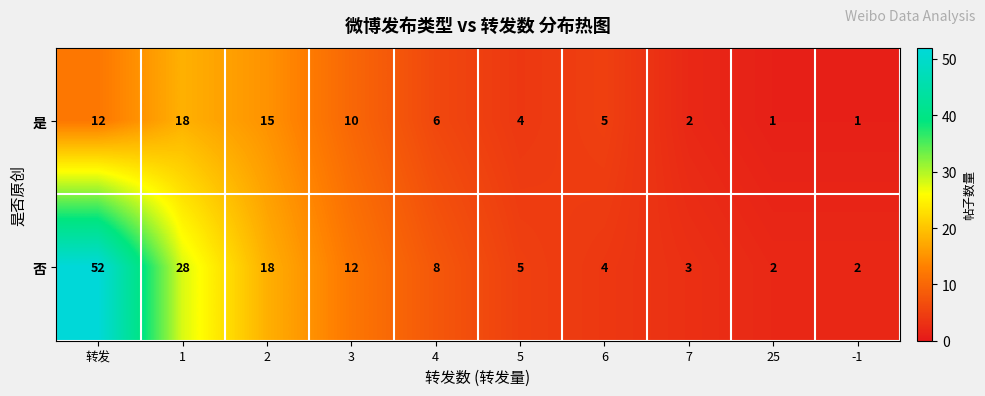

Which category has the highest value across all series?

转发